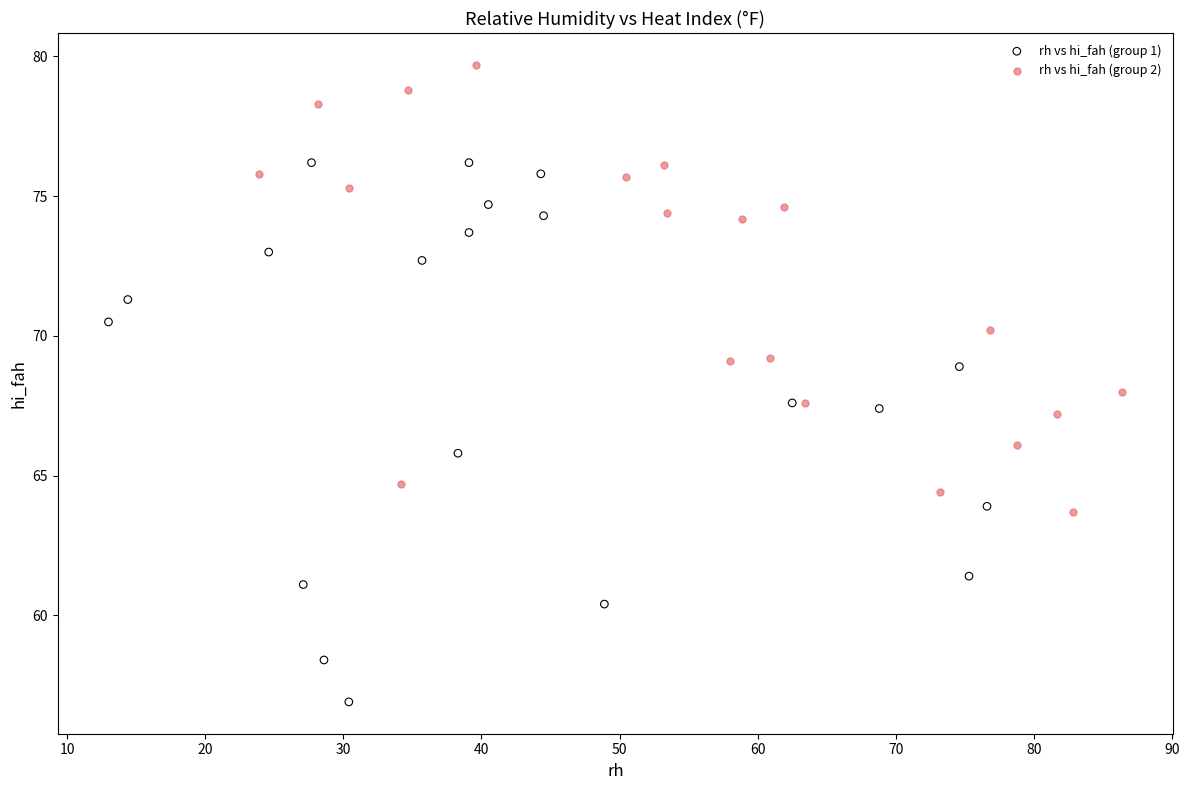

Which series has the widest spread of Y values?

rh vs hi_fah (group 1)